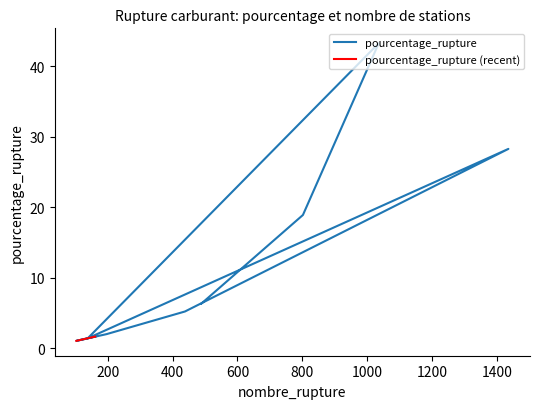

What is the approximate value at 1436?

28.3